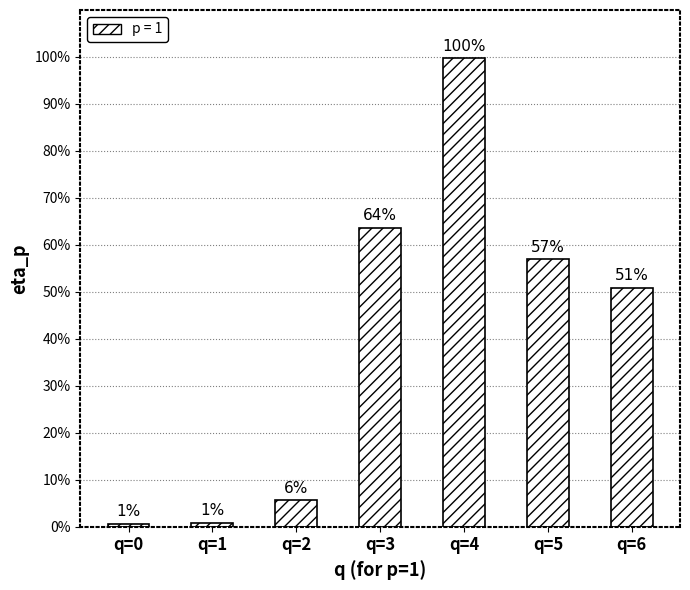

What is the sum of all values?

2.8